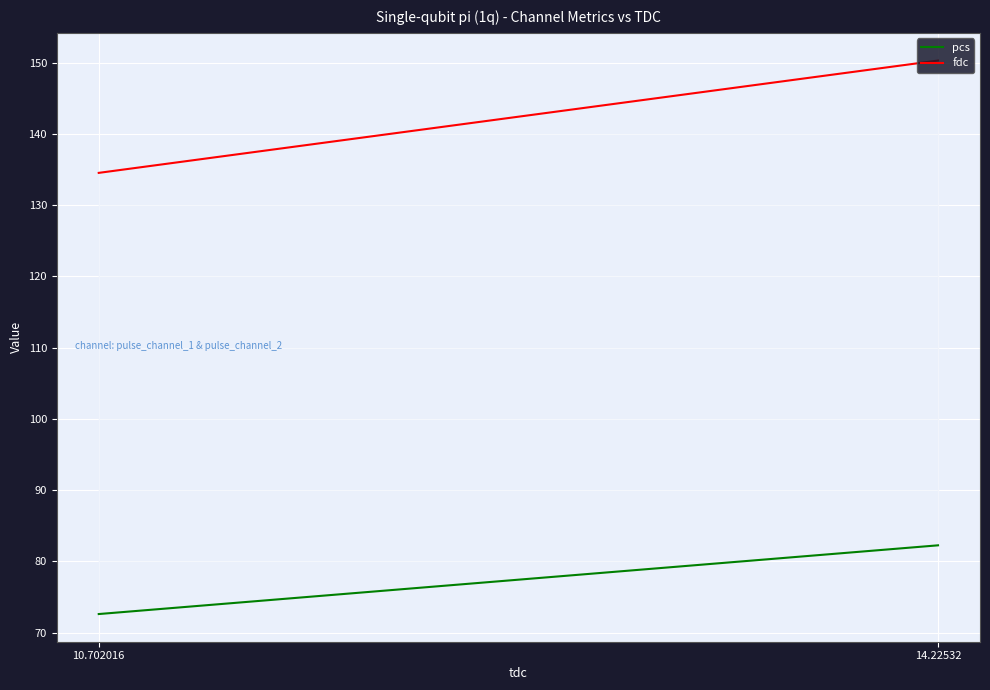

Reading left to right, what are all the values shown in this chart?

pcs: 10.702016=72.6	14.22532=82.3
fdc: 10.702016=134.5	14.22532=150.3